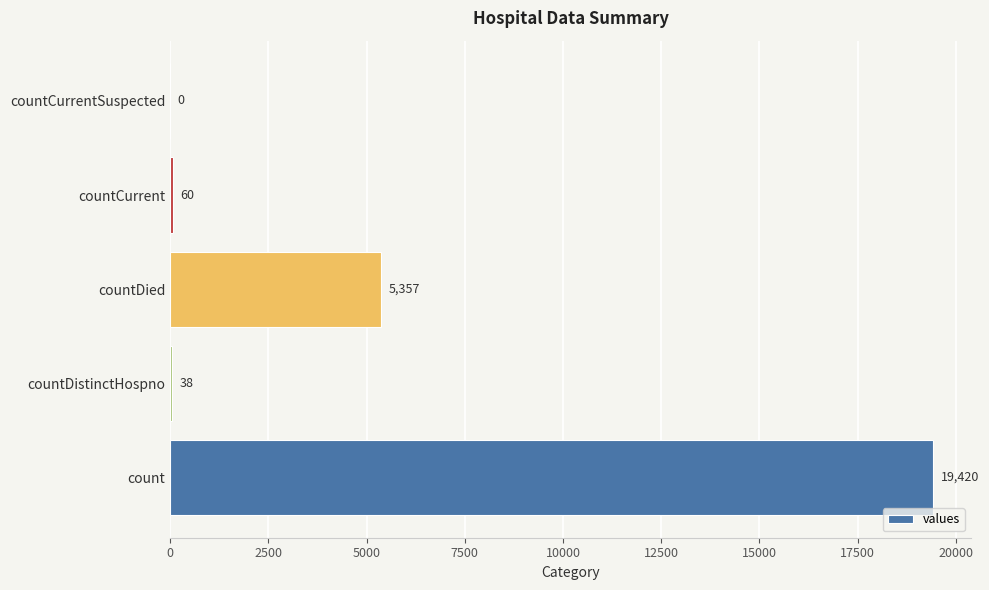

How many categories are shown in the chart?

5